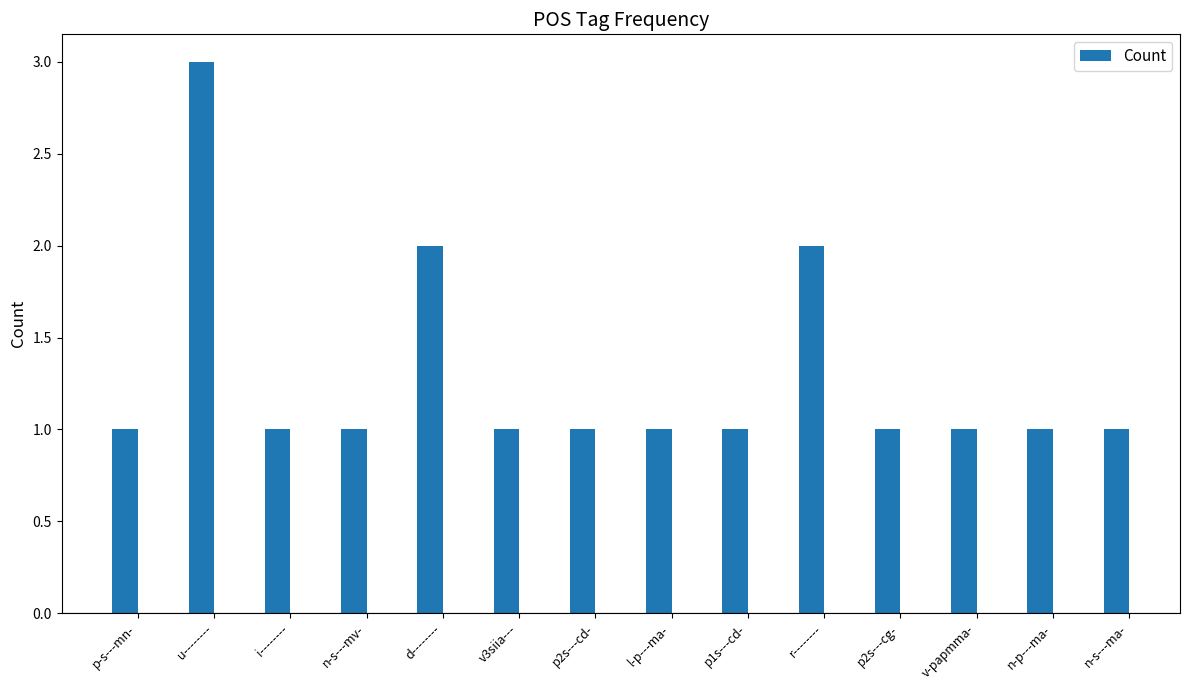

The chart shows a value of 1 at n-s---ma-. True or false?

True